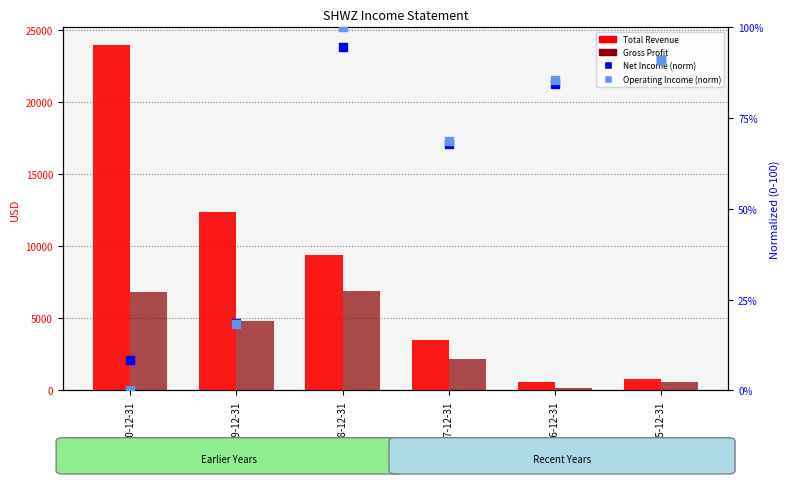

Which series has the largest total across all categories?

Total Revenue